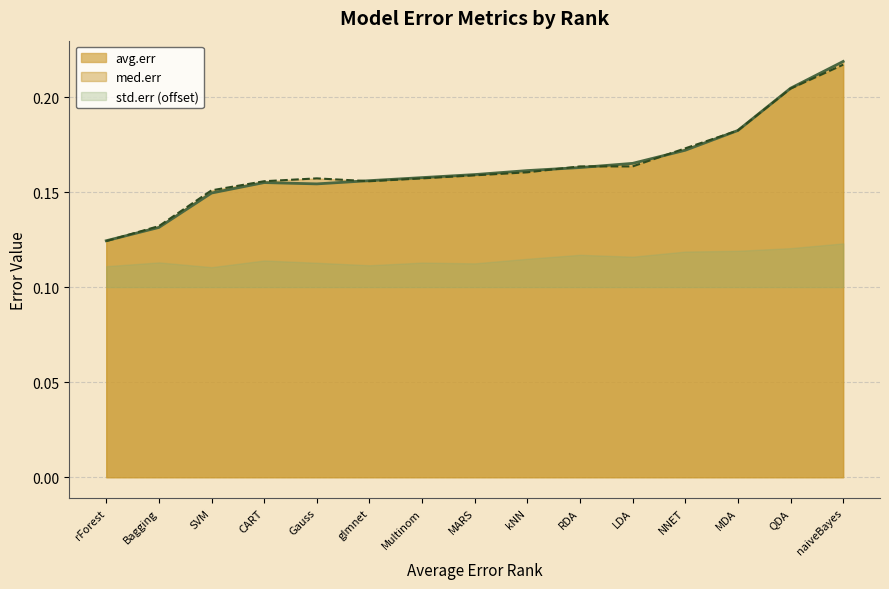

What is the value of the avg.err point at the 6th from the left?

0.2